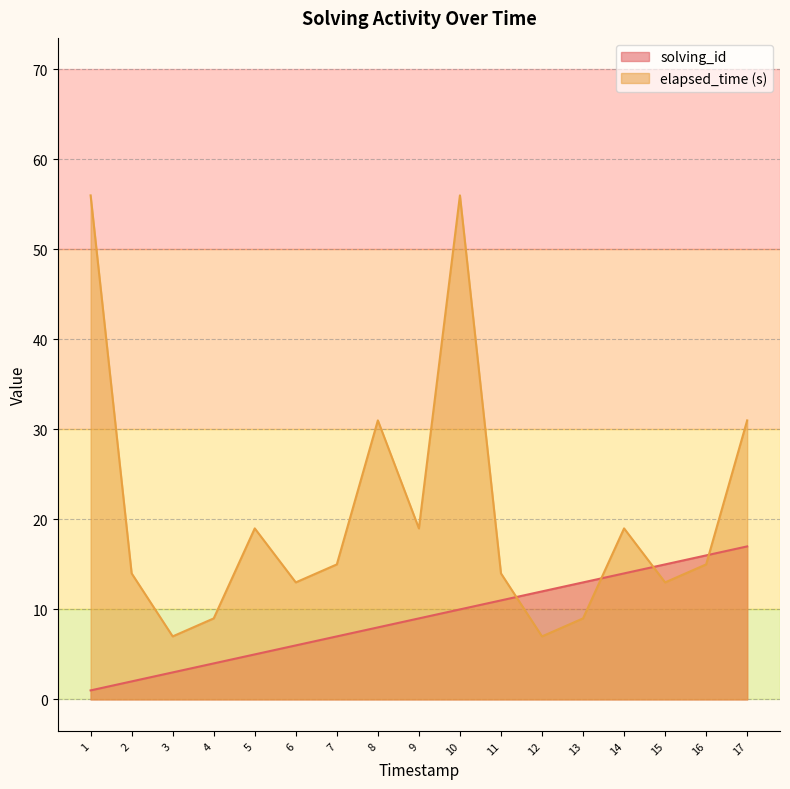

What are all the series names shown in the legend?

solving_id, elapsed_time (s)